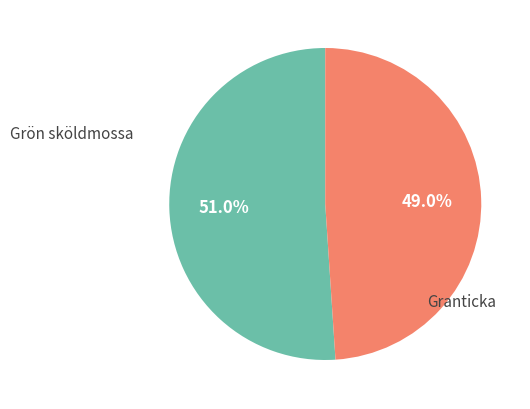

Count the number of slices in the pie.

2